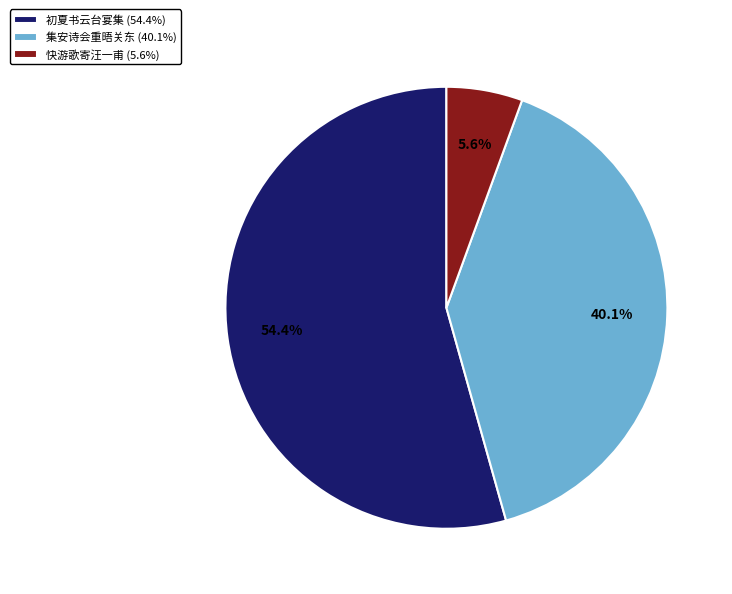

What percentage do 初夏书云台宴集 (54.4%) and 快游歌寄汪一甫 (5.6%) together represent?

59.9%